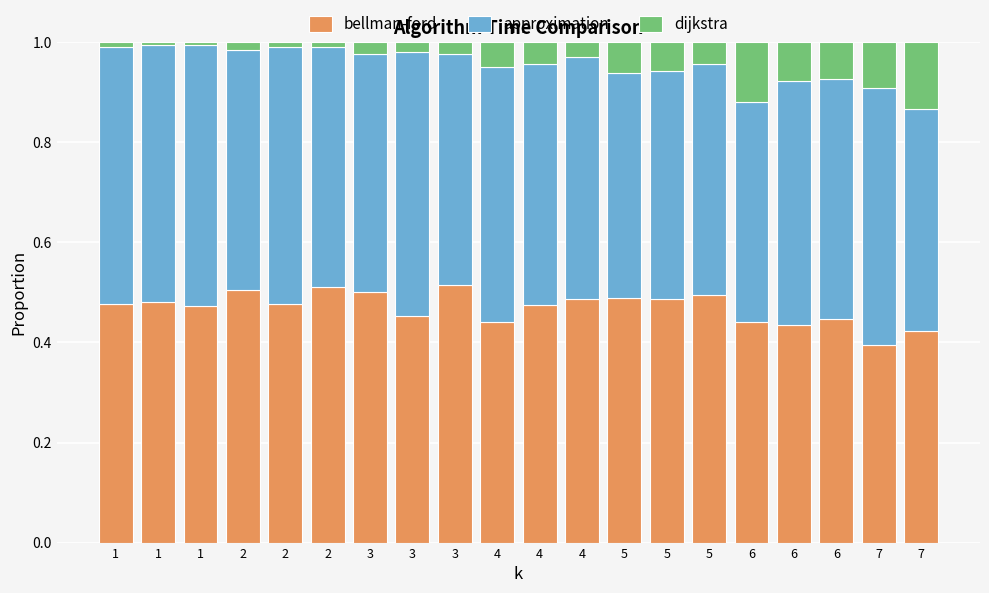

The approximation series shows 0.5 at 2. True or false?

True